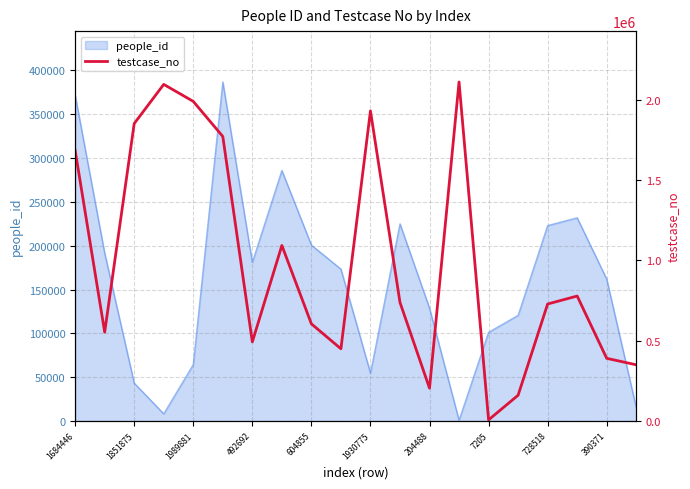

True or false: people_id has a value of 126377 at 604855.

False